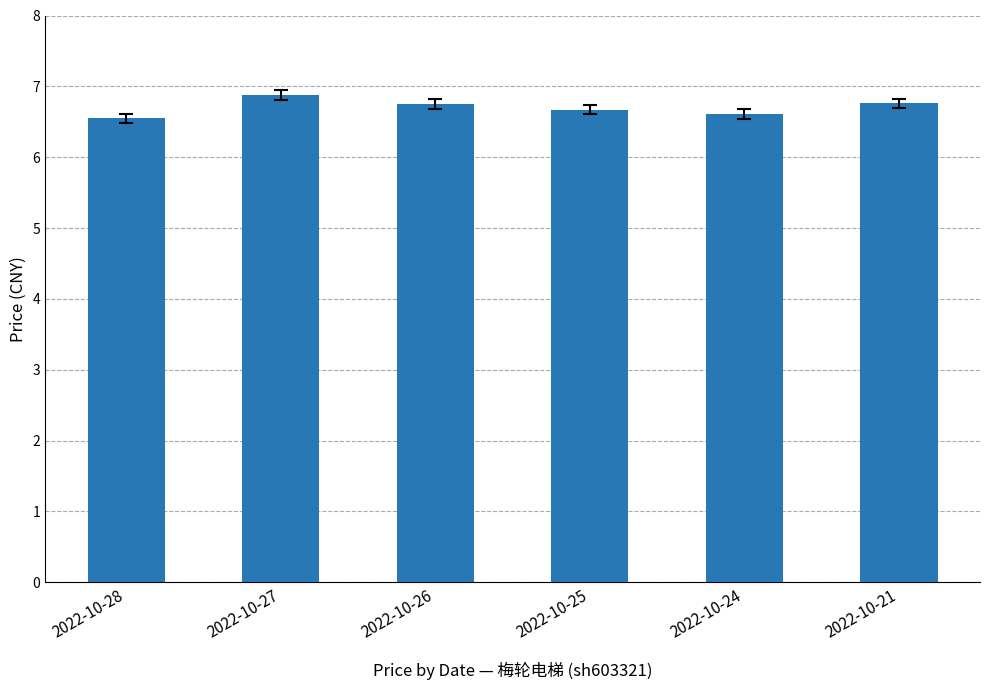

The chart shows a value of 2.1 at 2022-10-26. True or false?

False